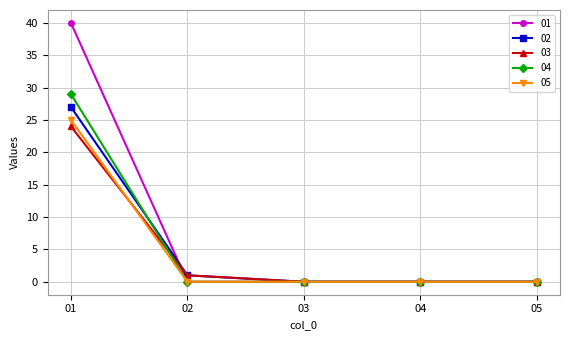

True or false: 03 has more than 1 interior local peaks.

False